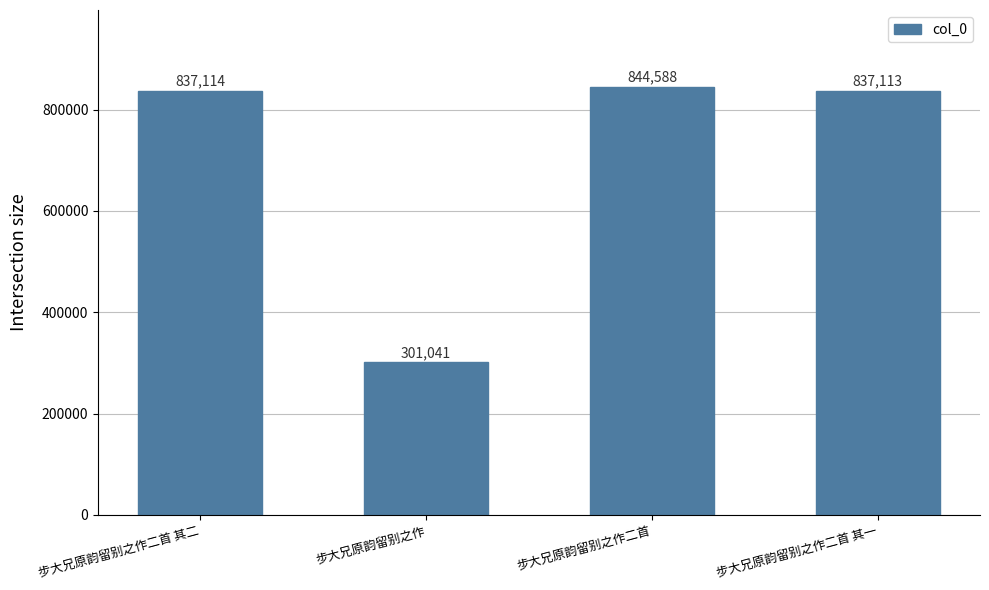

What is the approximate value at 步大兄原韵留别之作二首, to the nearest 50?

844600